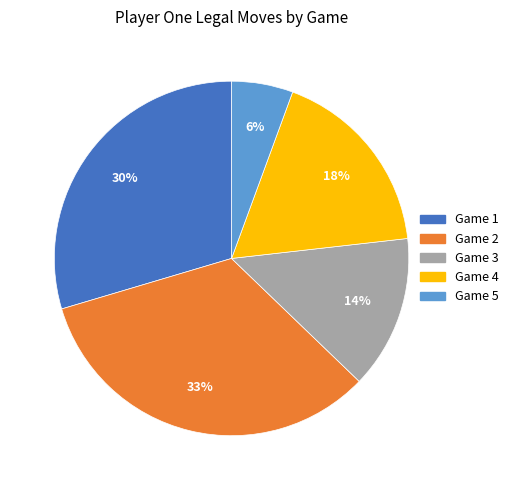

Is there any slice that represents more than half of the pie?

No